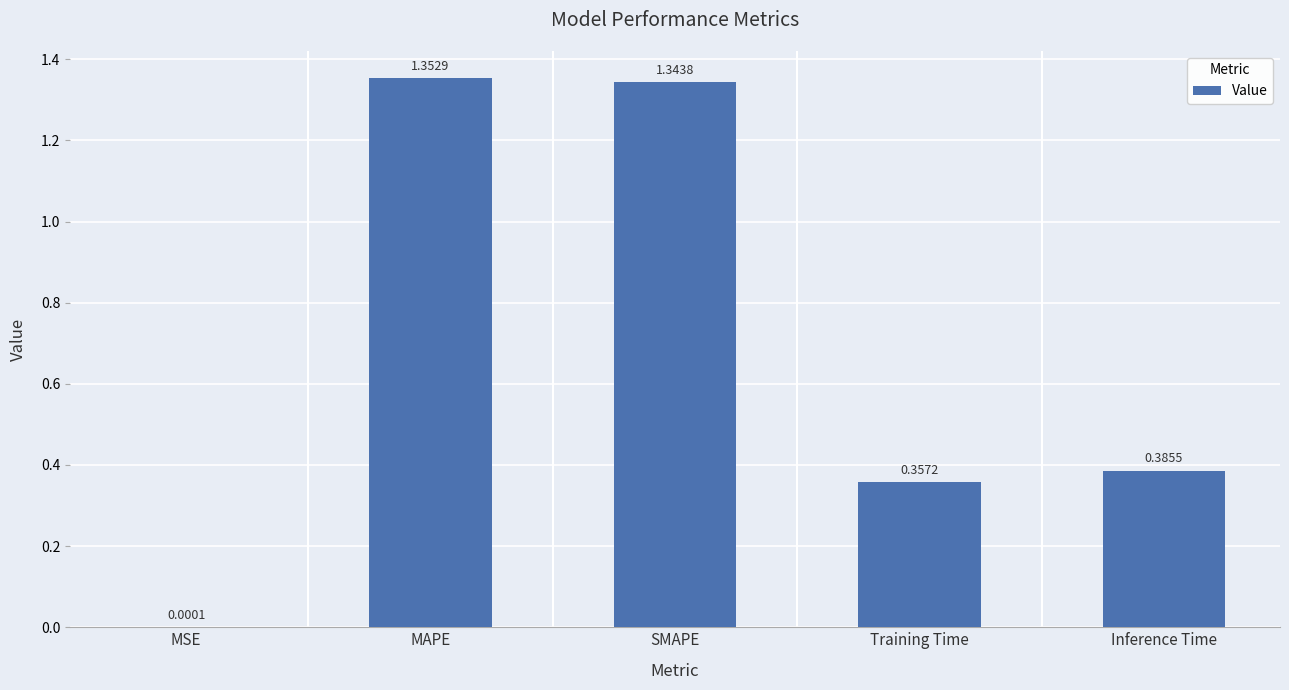

True or false: the data shows 2.1 at MAPE.

False